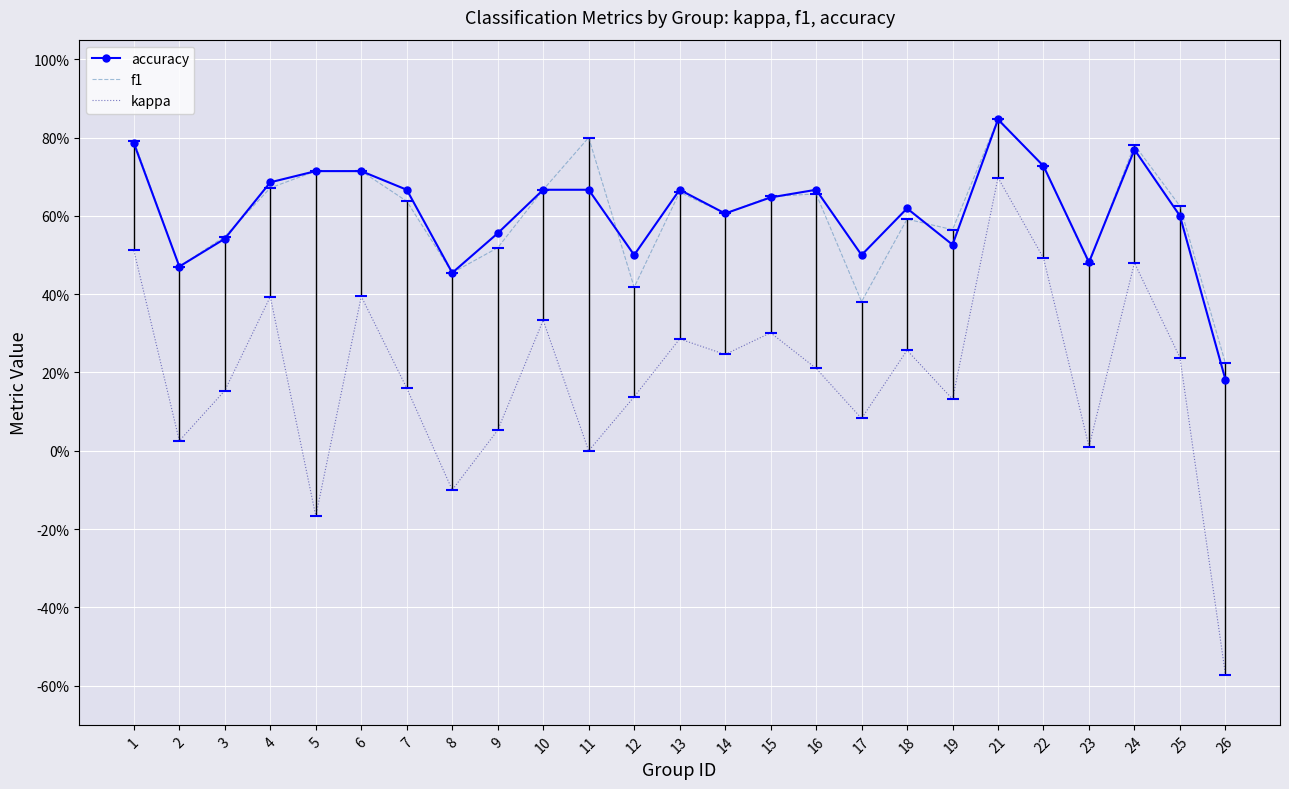

True or false: f1 has more than 0 interior local peaks.

True